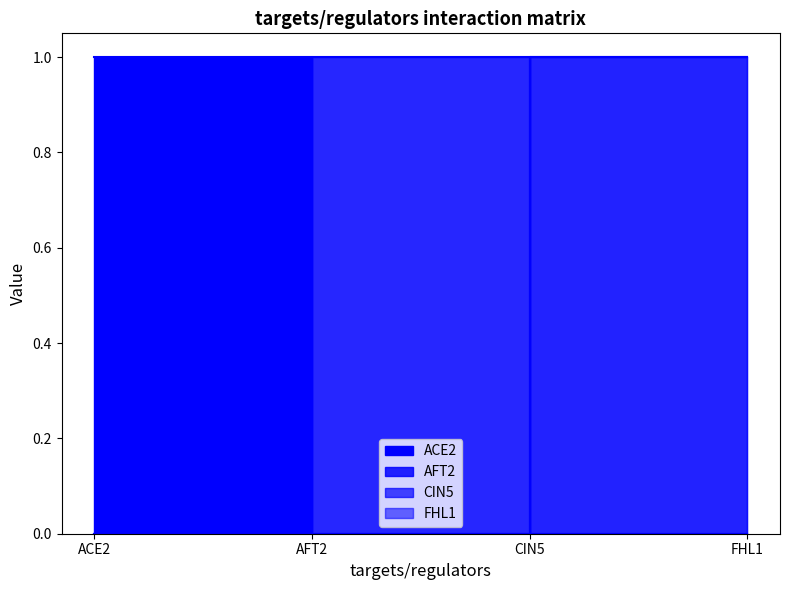

Which has a higher value, CIN5 or AFT2?

CIN5